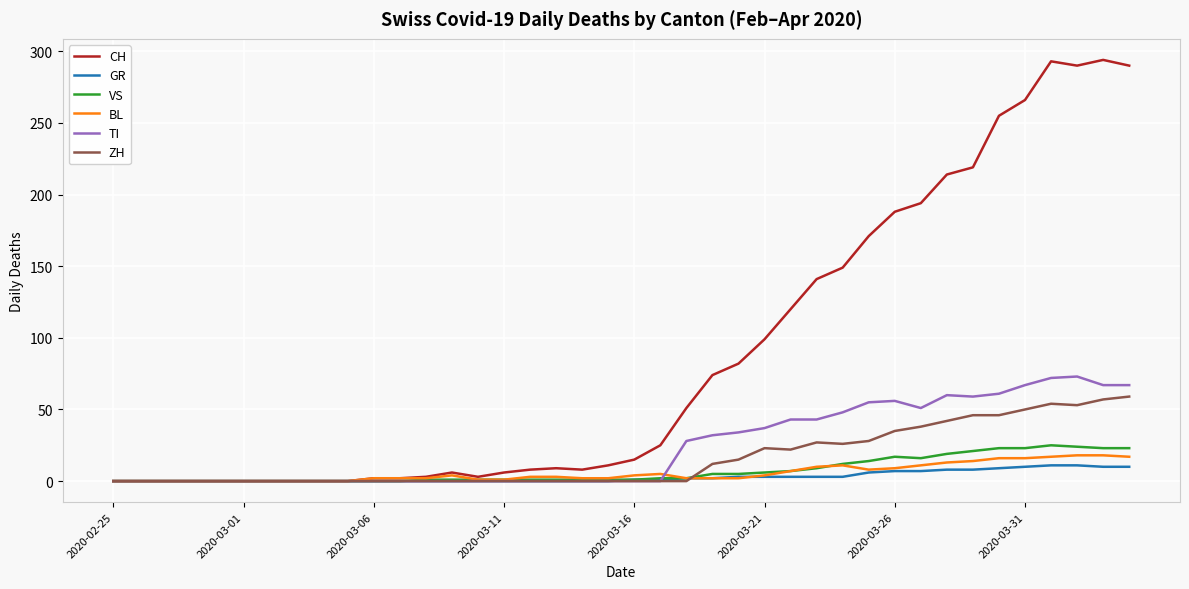

What is the highest value of the TI series?

73